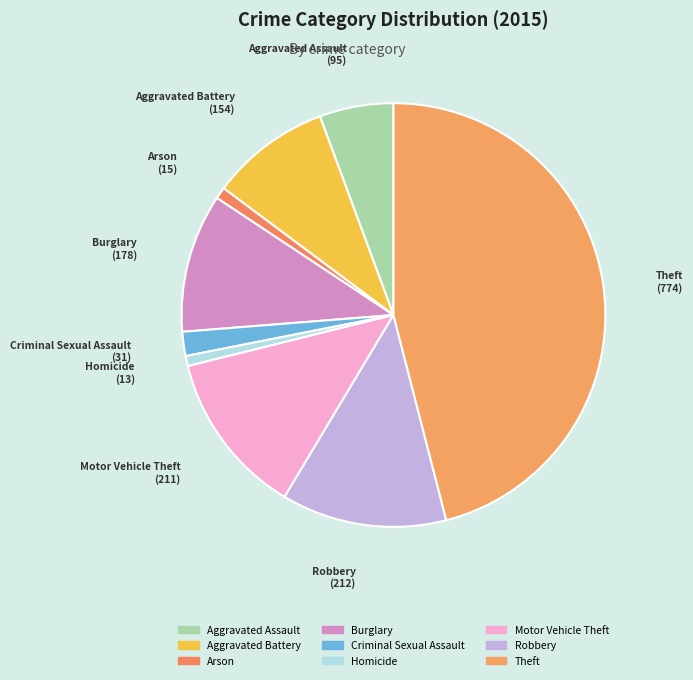

Does any single category account for the majority?

No